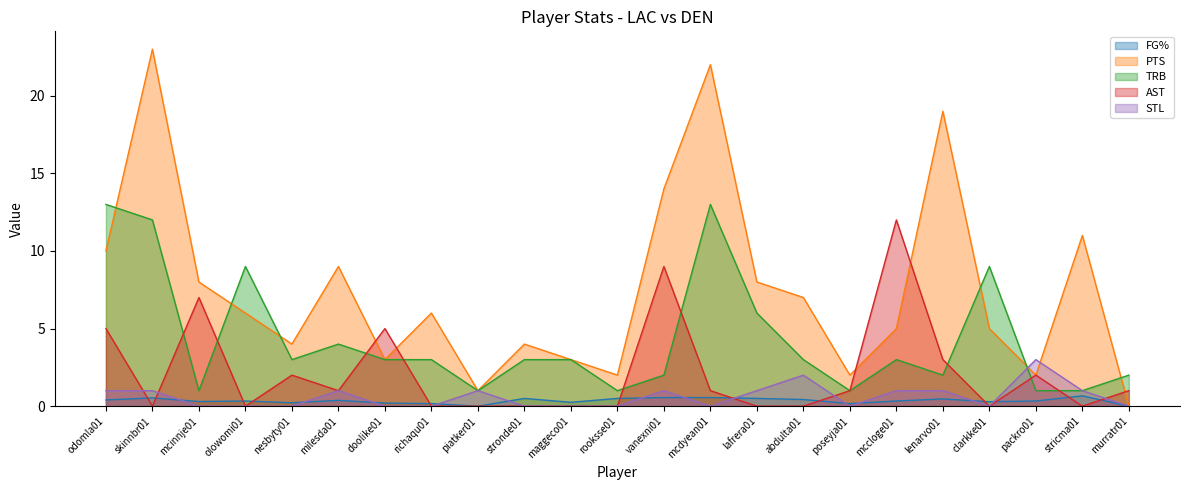

Where is the first local maximum for TRB?

olowomi01